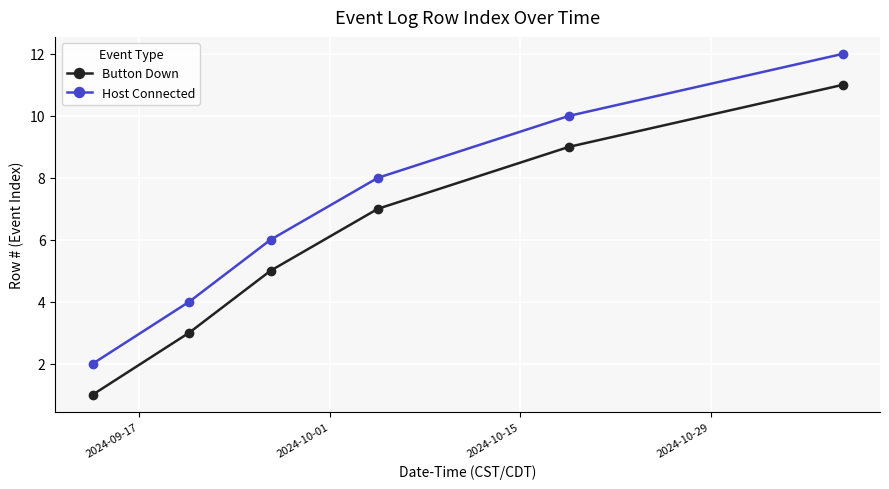

What are all the series names shown in the legend?

Button Down, Host Connected